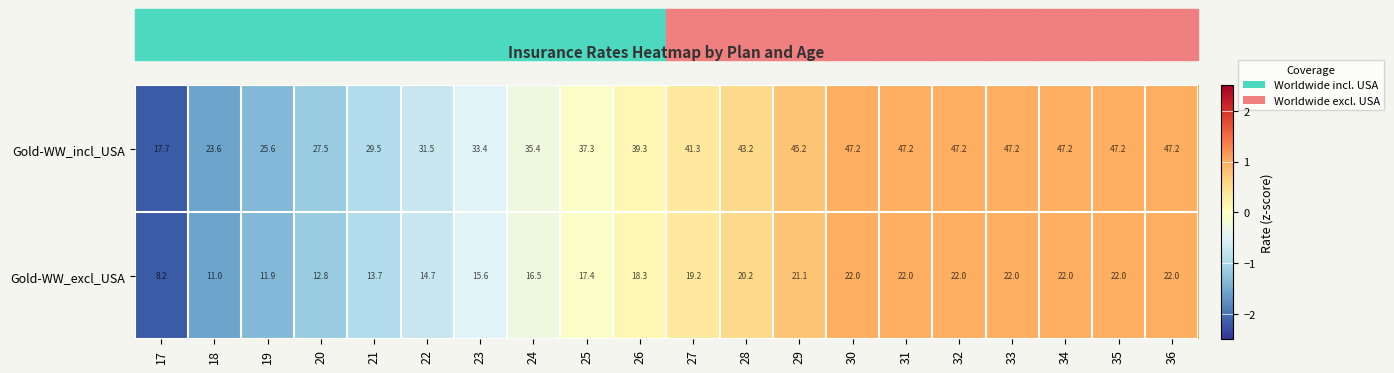

What is the total value across all series at 21?

43.2